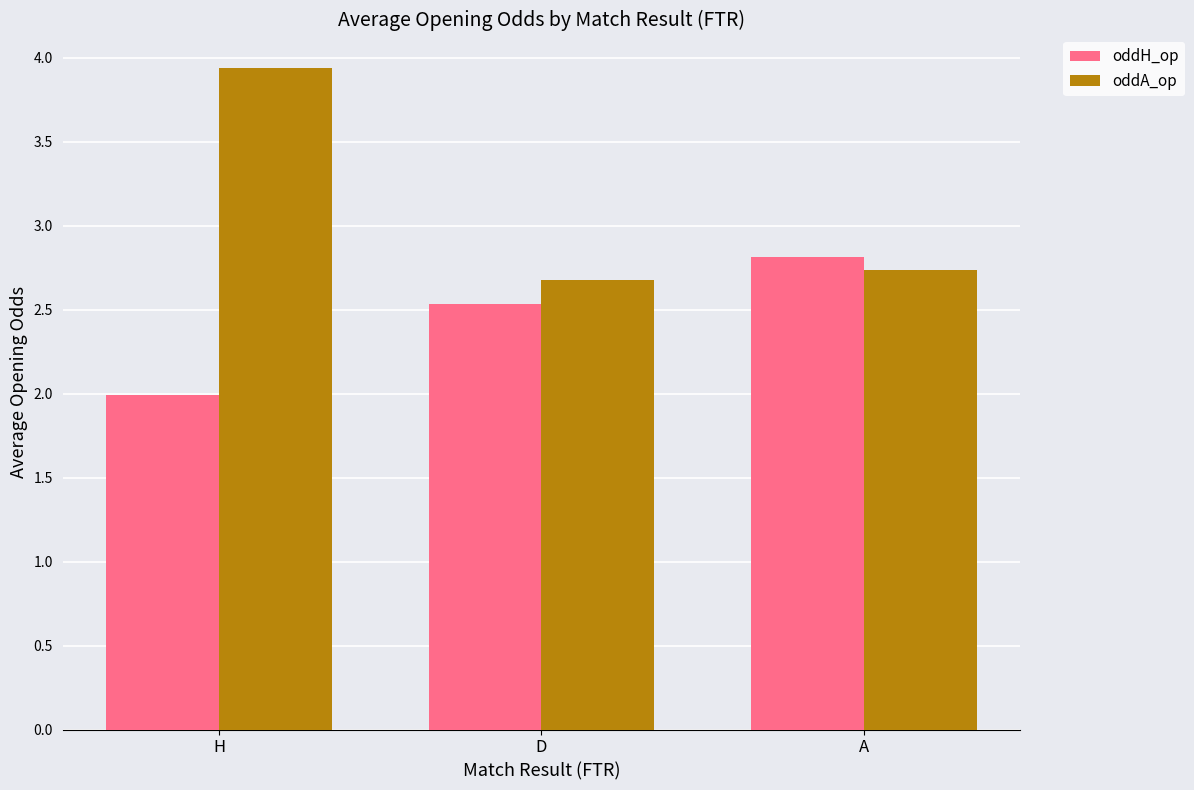

What position from the left is A?

3